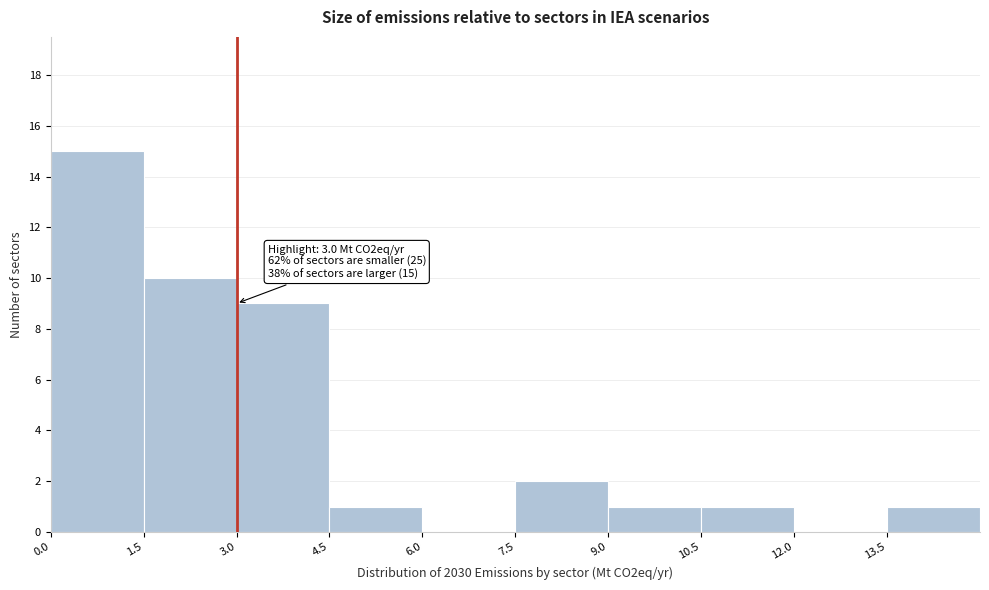

Which range on the x-axis has the tallest bar?

0.0 to 1.5